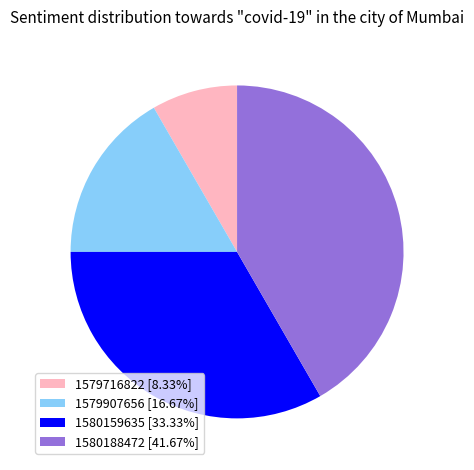

Is there a majority slice in this chart?

No